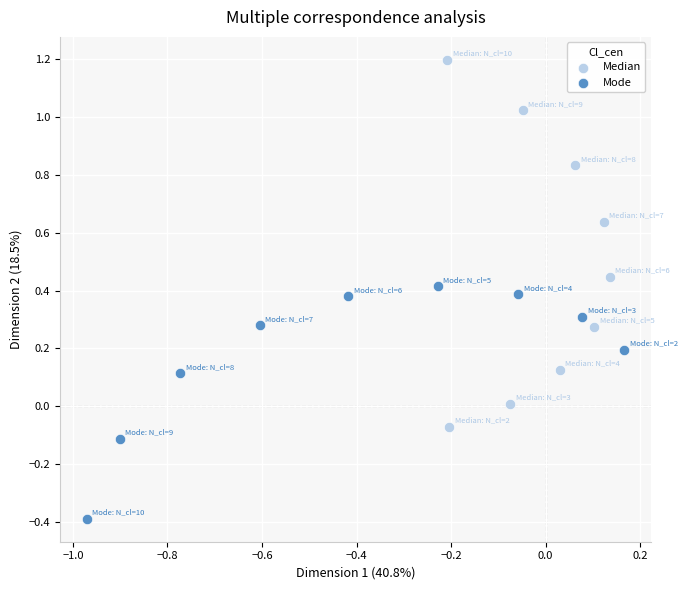

Which series reaches the minimum Y coordinate?

Mode